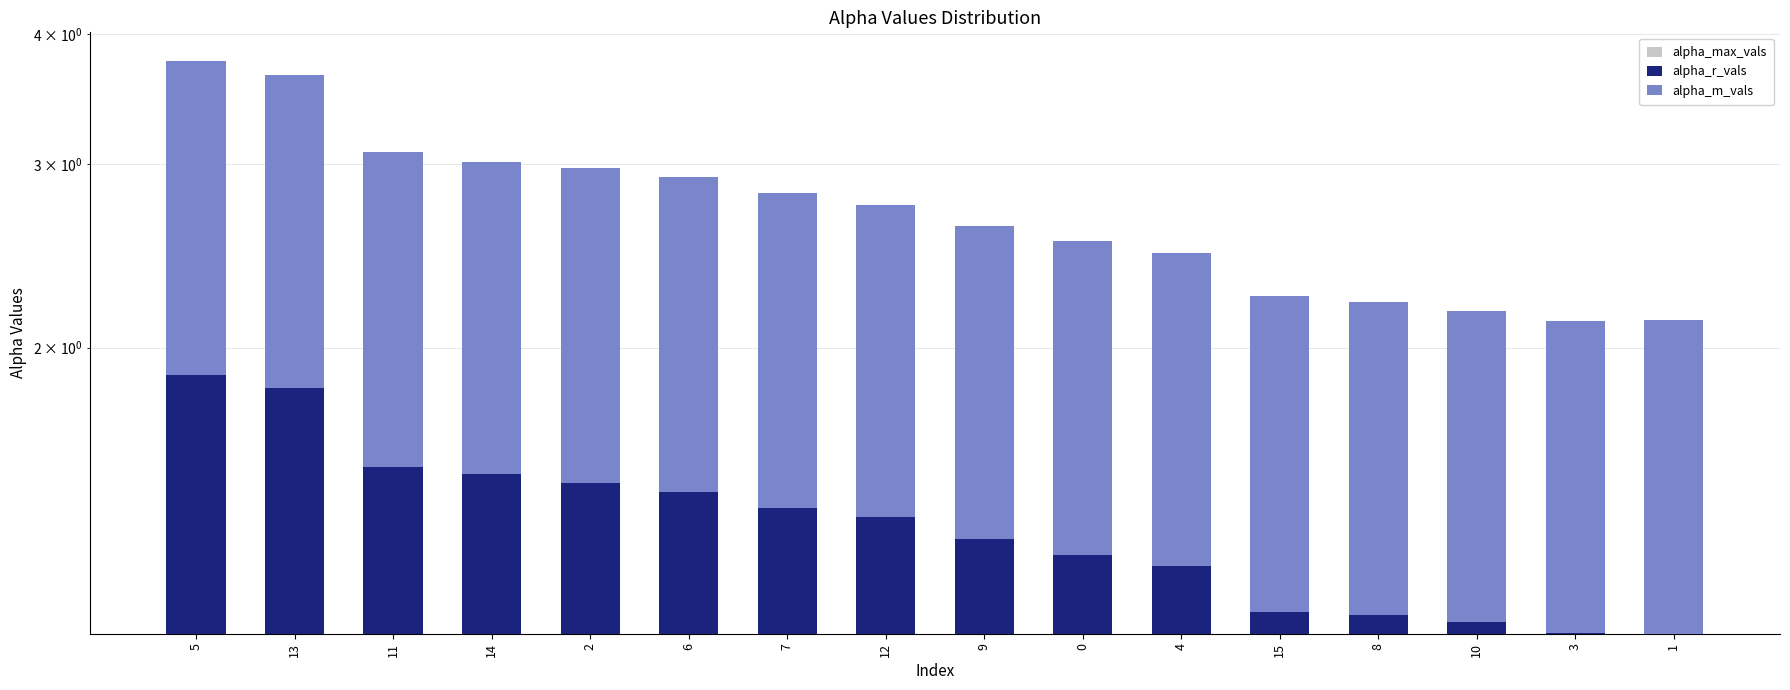

Reading left to right, what are all the values shown in this chart?

alpha_max_vals: 5=2.4	13=2.4	11=2.1	14=2.0	2=2.0	6=2.0	7=1.9	12=1.9	9=1.8	0=1.8	4=1.7	15=1.6	8=1.6	10=1.6	3=1.5	1=1.5
alpha_r_vals: 5=1.9	13=1.8	11=1.5	14=1.5	2=1.5	6=1.5	7=1.4	12=1.4	9=1.3	0=1.3	4=1.2	15=1.1	8=1.1	10=1.1	3=1.1	1=1.1
alpha_m_vals: 5=1.9	13=1.8	11=1.5	14=1.5	2=1.5	6=1.5	7=1.4	12=1.4	9=1.3	0=1.3	4=1.2	15=1.1	8=1.1	10=1.1	3=1.1	1=1.1